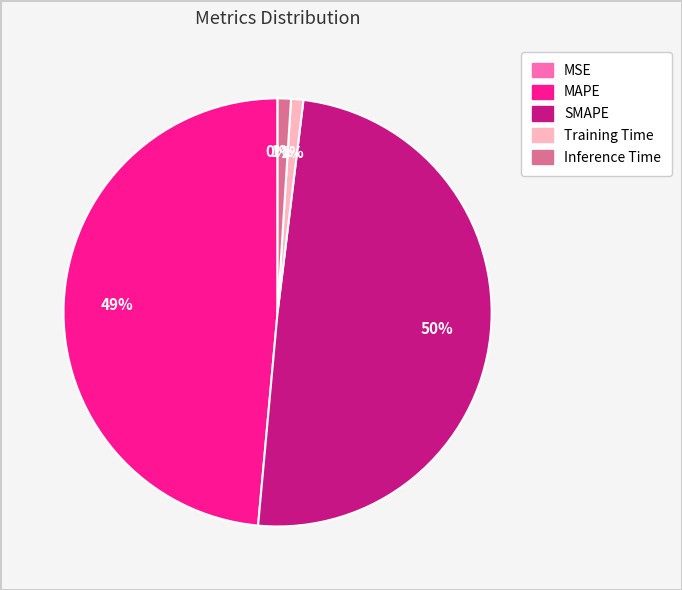

To the nearest percent, what is the difference between the largest and smallest slice percentages?

50%